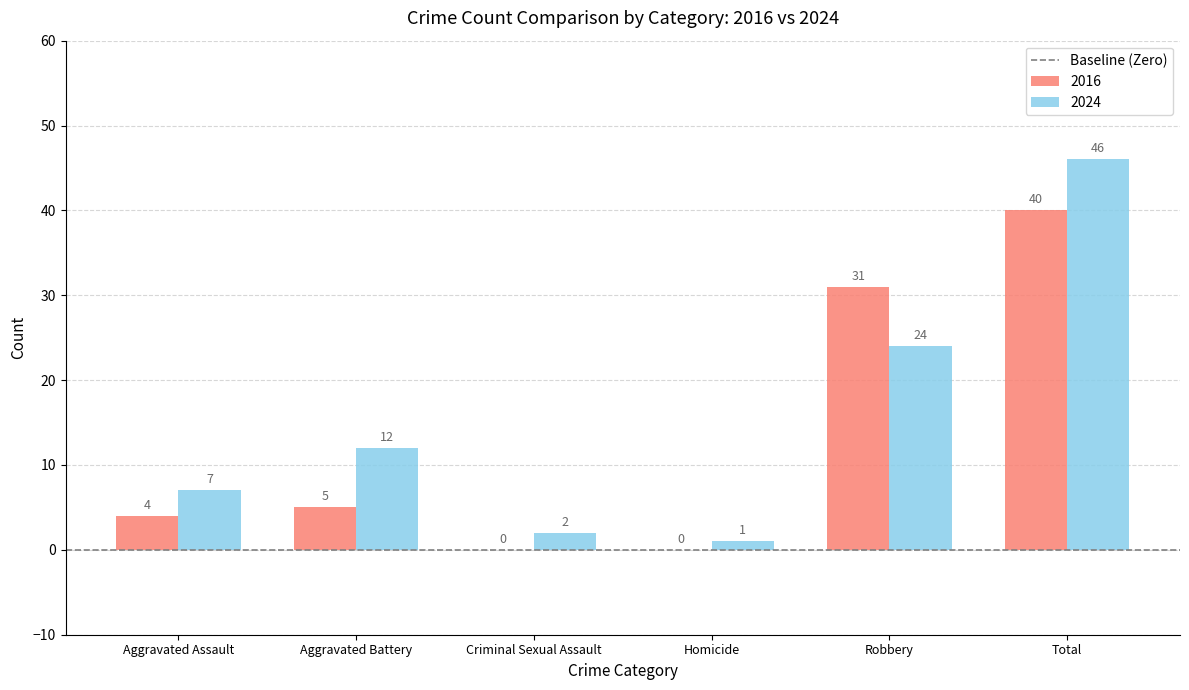

At which label is 2024 closest to 23?

Robbery